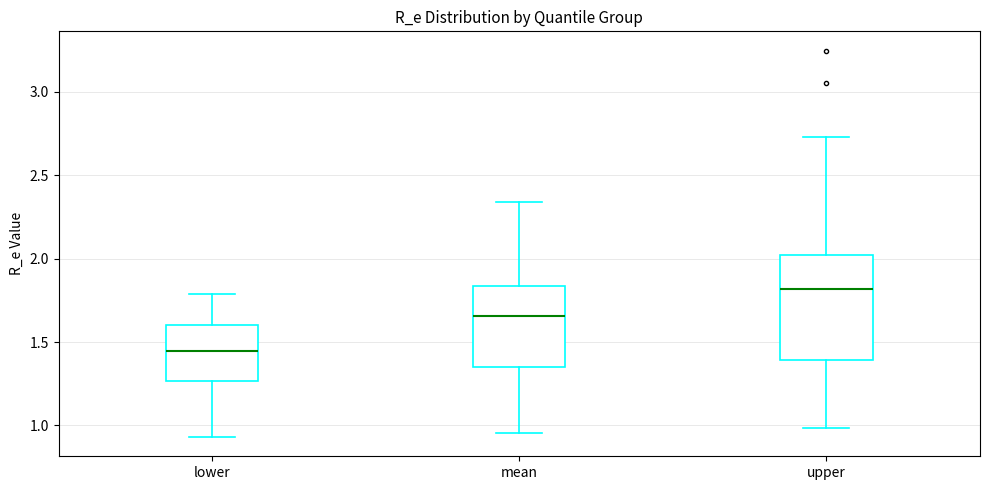

Reading left to right, transcribe this box plot: for each box, give where its median line is, the range the box spans, and where its two whiskers end, as read against the y-axis. The values are not printed on the chart, so give them approximately, as read against the axis.

lower: median 1.45, box 1.25 to 1.60, whiskers 0.95 to 1.80
mean: median 1.65, box 1.35 to 1.85, whiskers 0.95 to 2.35
upper: median 1.80, box 1.40 to 2.00, whiskers 1.00 to 2.75